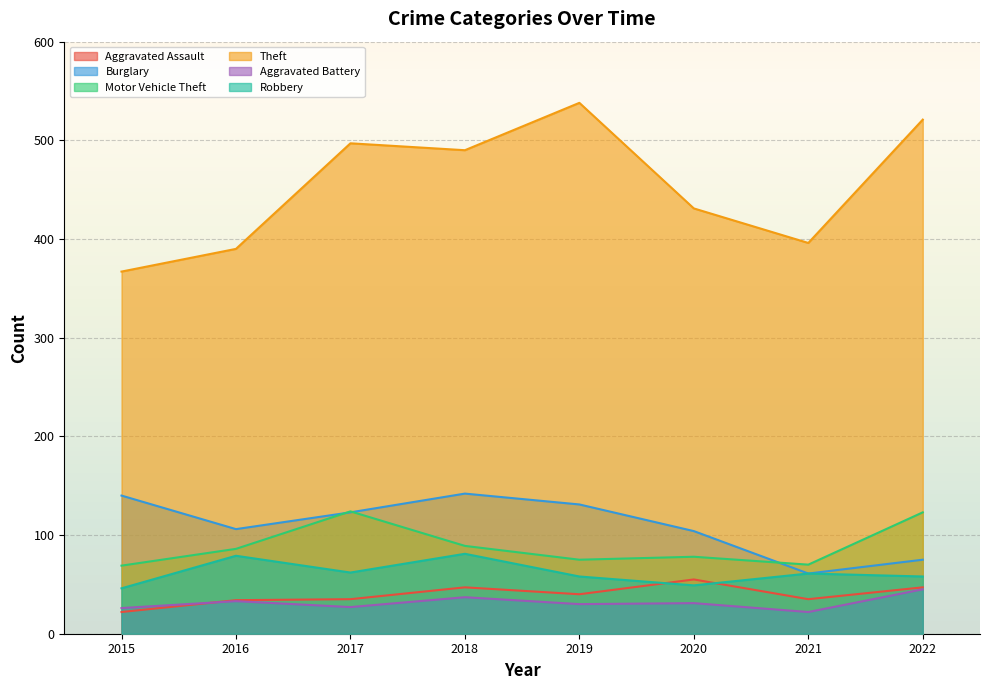

Reading left to right, what are all the values shown in this chart?

Aggravated Assault: 2015=22	2016=34	2017=35	2018=47	2019=40	2020=55	2021=35	2022=47
Burglary: 2015=140	2016=106	2017=123	2018=142	2019=131	2020=104	2021=61	2022=75
Motor Vehicle Theft: 2015=69	2016=86	2017=124	2018=89	2019=75	2020=78	2021=70	2022=123
Theft: 2015=367	2016=390	2017=497	2018=490	2019=538	2020=431	2021=396	2022=521
Aggravated Battery: 2015=26	2016=33	2017=27	2018=37	2019=30	2020=31	2021=22	2022=45
Robbery: 2015=46	2016=79	2017=62	2018=81	2019=58	2020=49	2021=61	2022=58